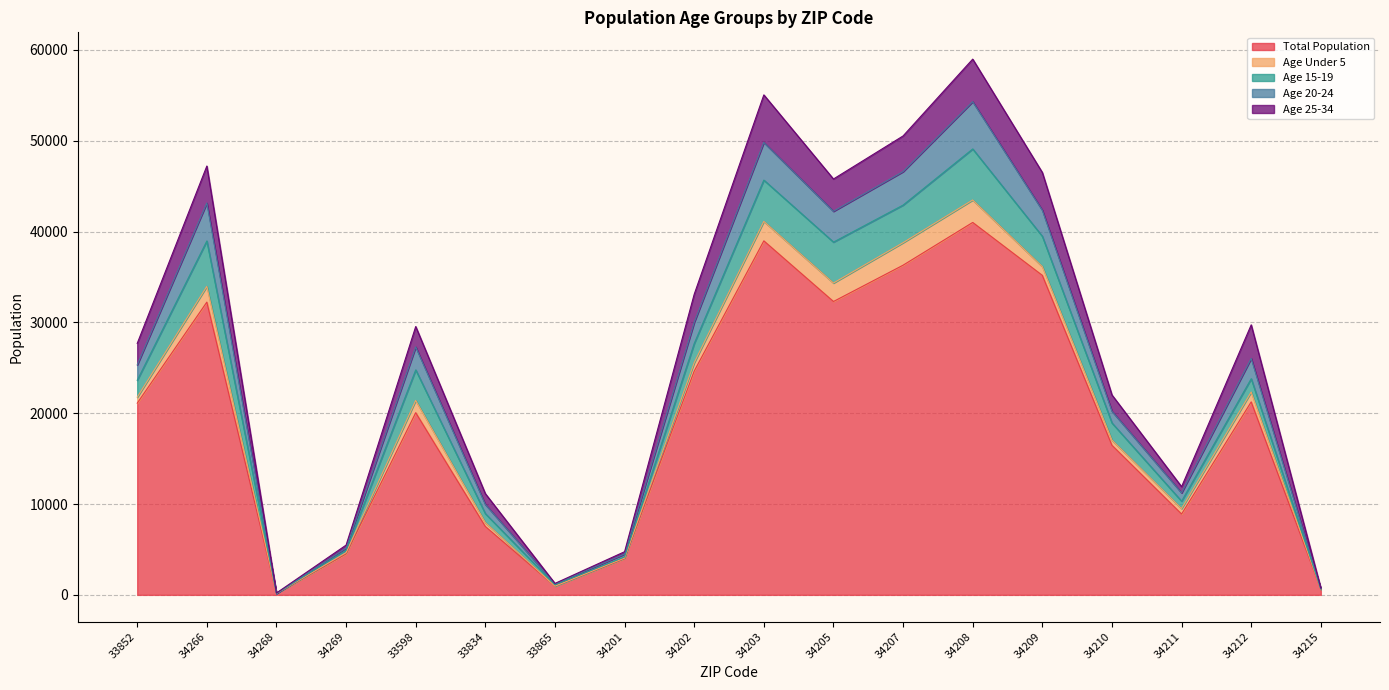

Is the value of Age 15-19 at 34208 greater than the value of Total Population at 34266?

No